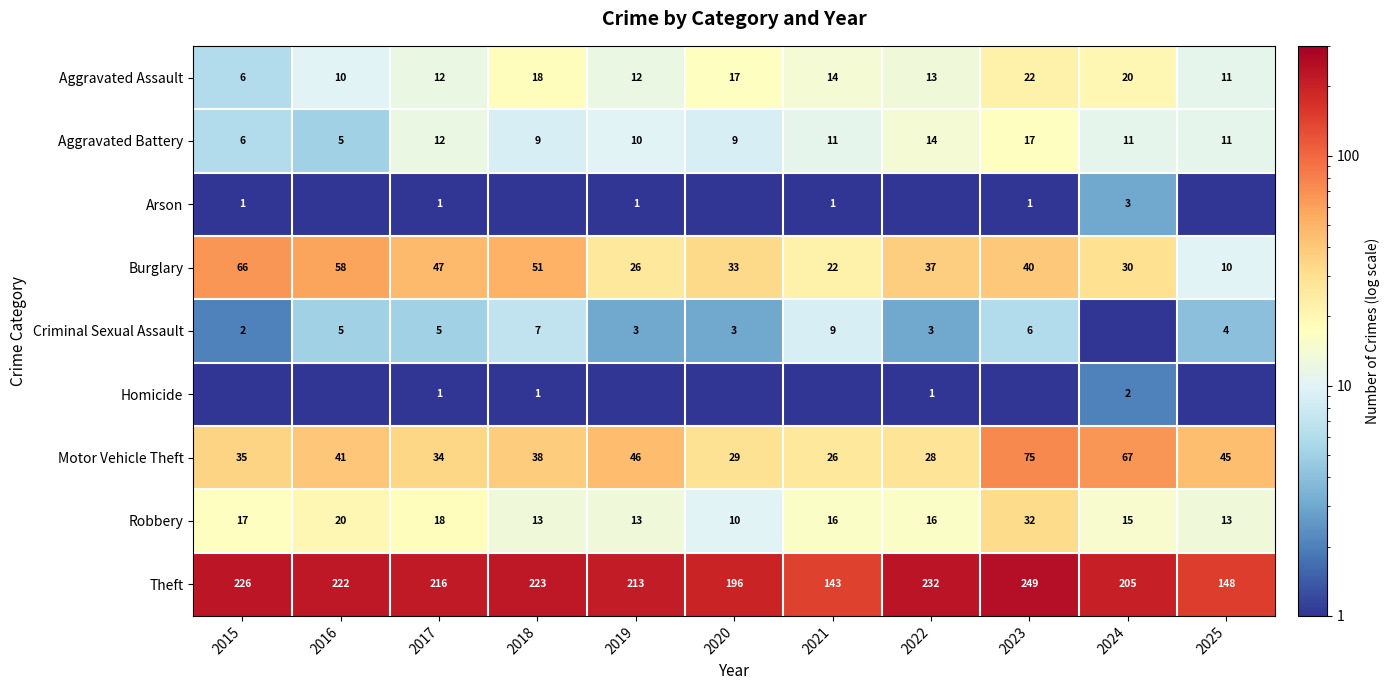

What value does the Burglary series have at 2020?

33.0